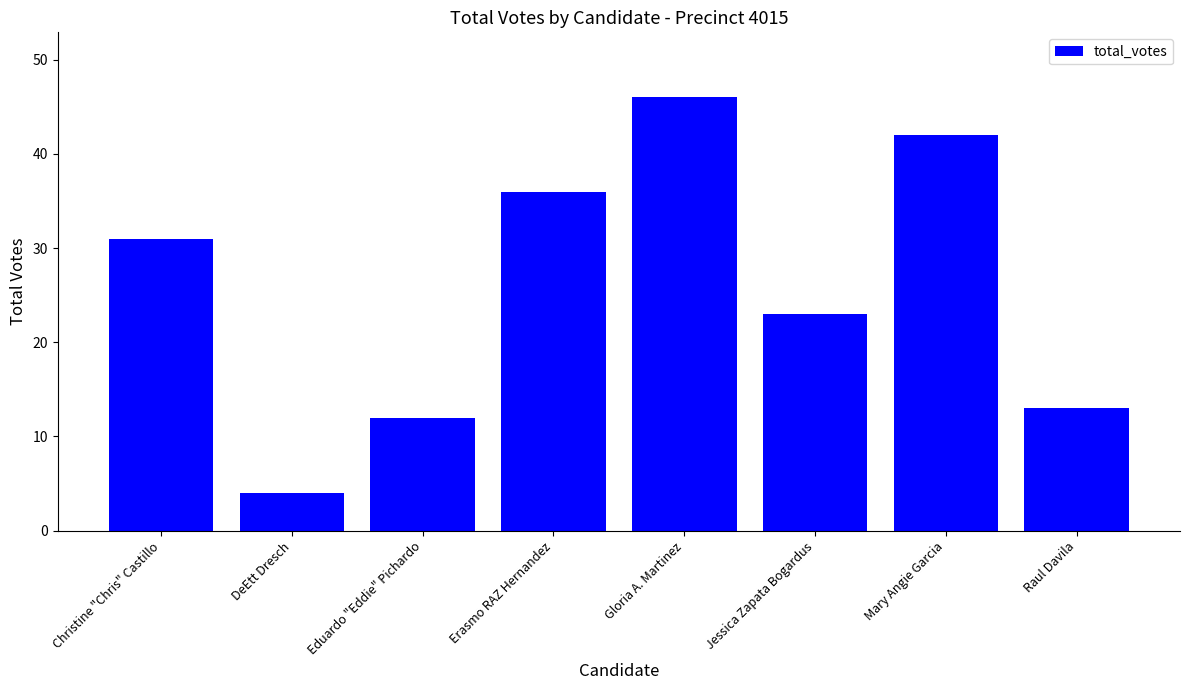

The value at Mary Angie Garcia is 28. True or false?

False